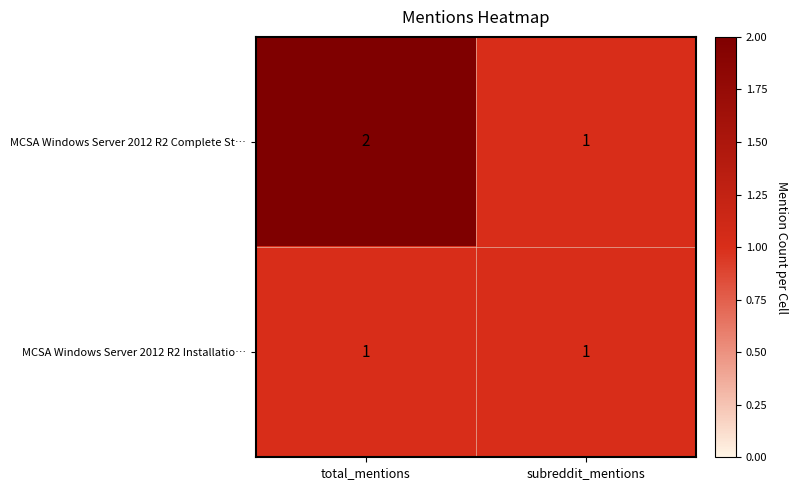

At which label does MCSA Windows Server 2012 R2 Complete St… reach its minimum?

subreddit_mentions